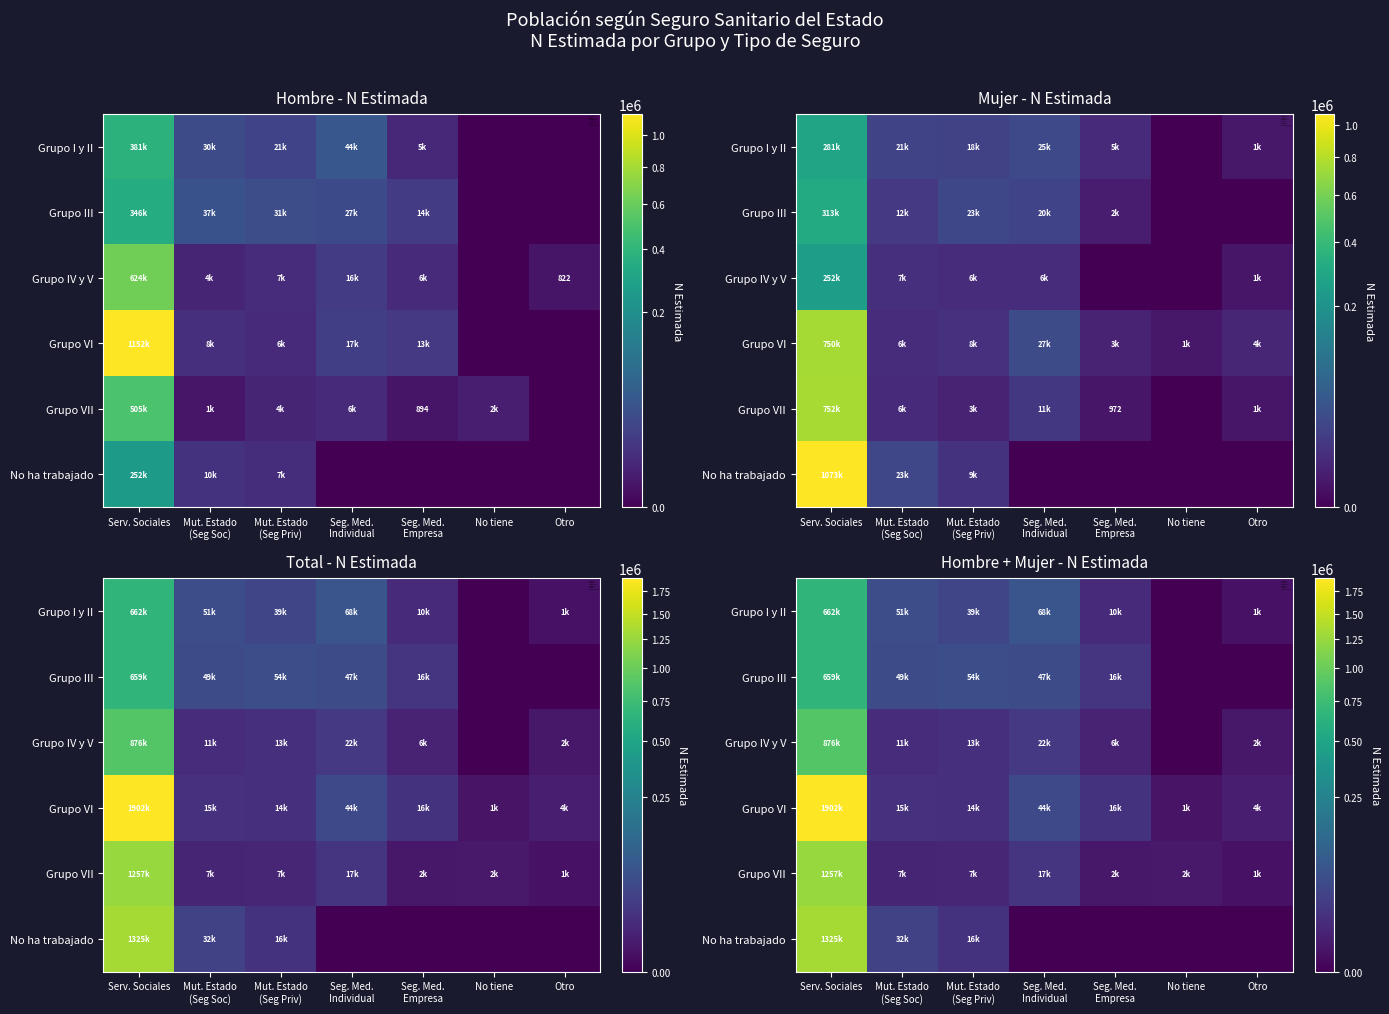

Which series changed the most between Serv. Sociales and Mut. Estado (Seg Priv)?

Grupo VI